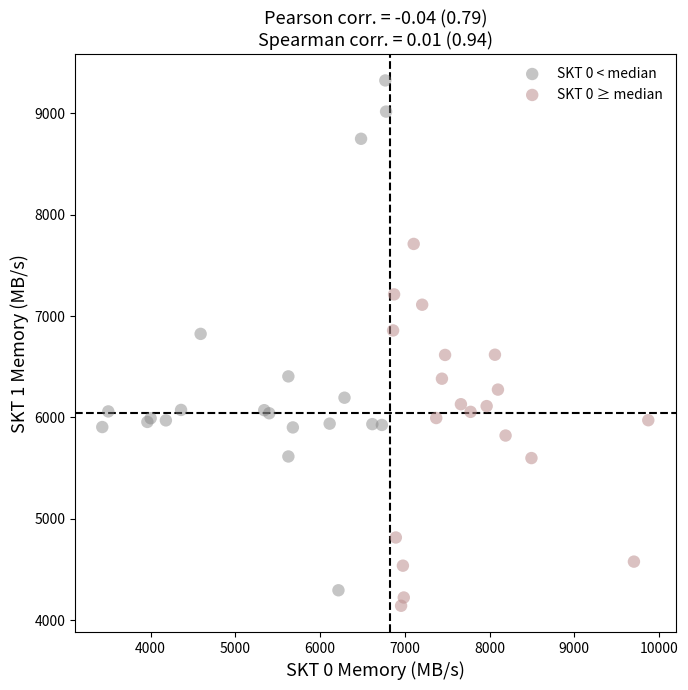

Which series has the widest spread of Y values?

SKT 0 < median